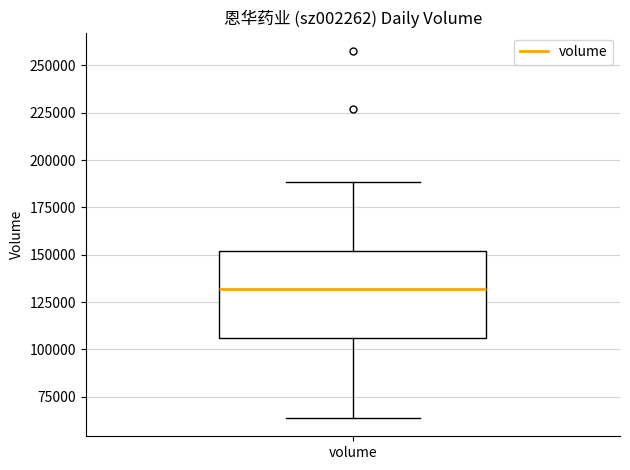

Transcribe this box plot: give where the median line is, the range the box spans, and where the two whiskers end, as read against the y-axis. The values are not printed on the chart, so give them approximately, as read against the axis.

median 130000, box 105000 to 150000, whiskers 65000 to 190000